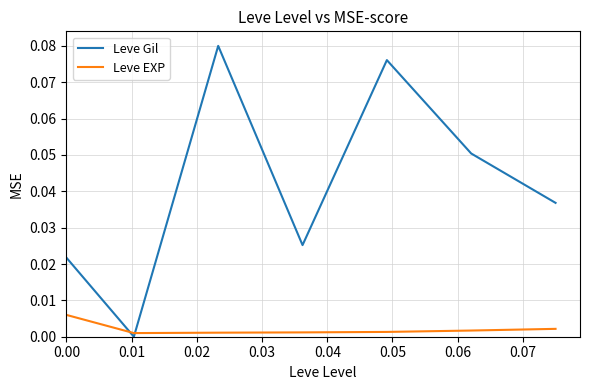

Rank the series by their average value, from highest to lowest.

Leve Gil, Leve EXP